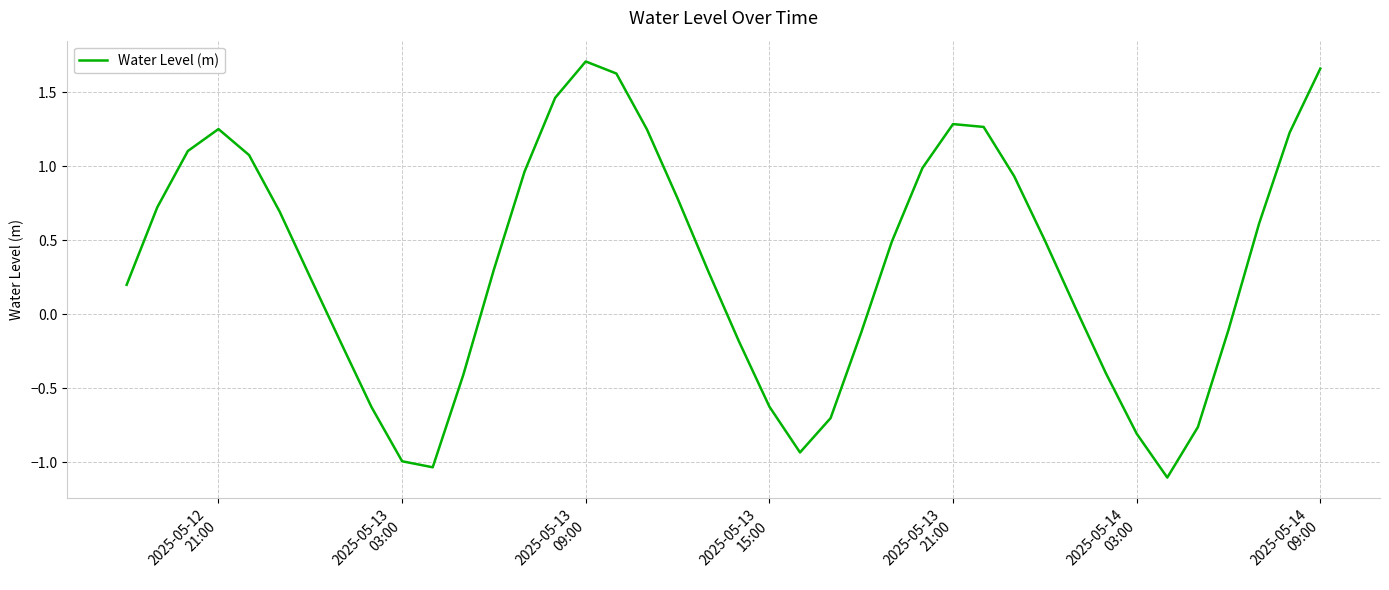

What is the minimum value shown in the chart?

-1.1